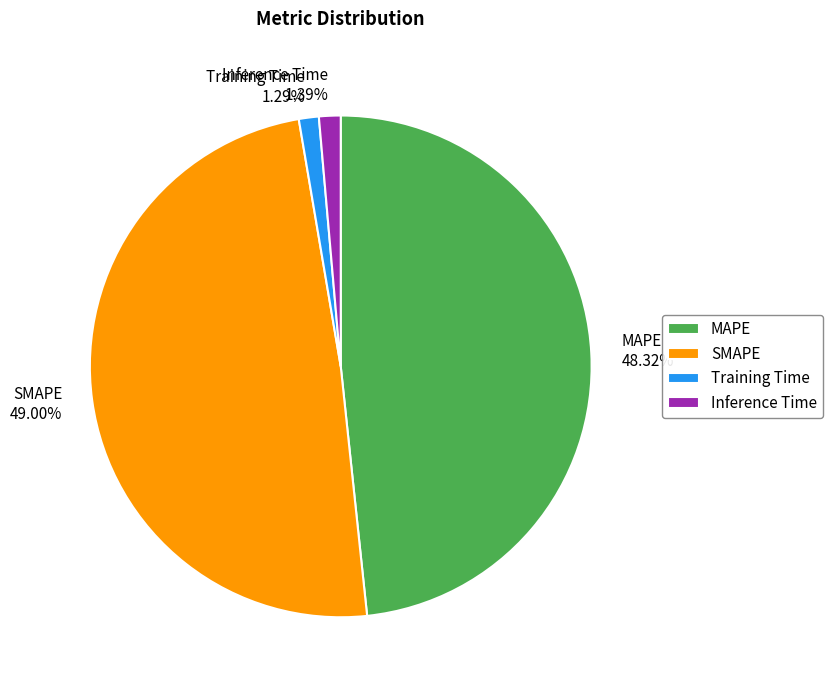

Do Inference Time and Training Time together represent more than half of the pie?

No